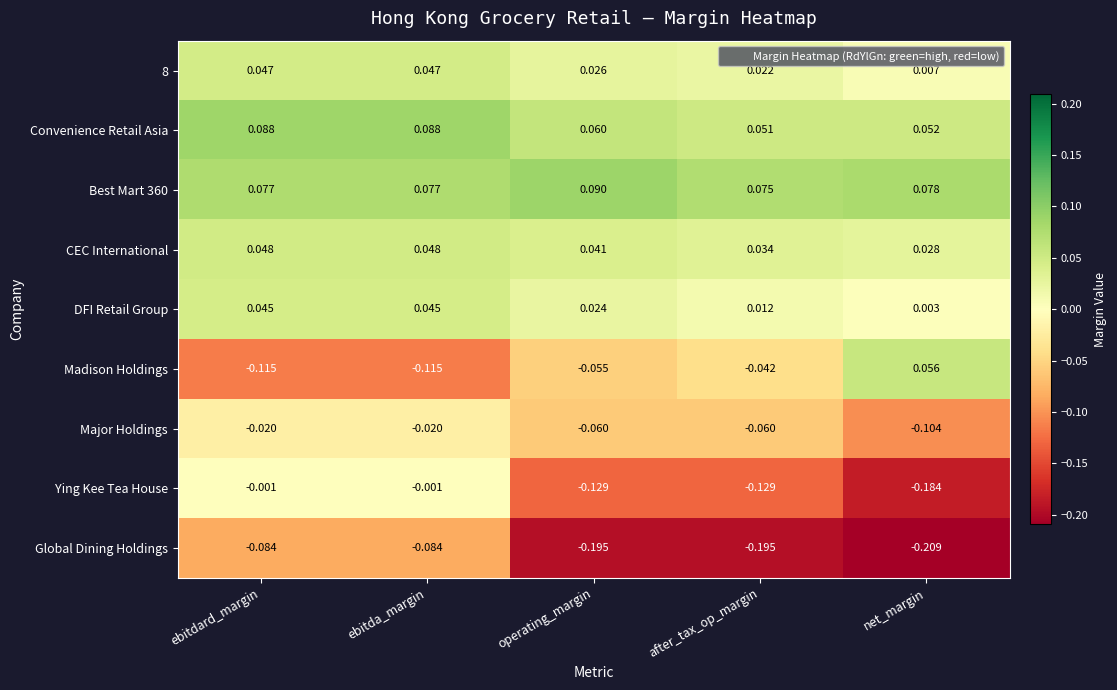

Between ebitdard_margin and net_margin, which series saw the biggest shift?

Ying Kee Tea House